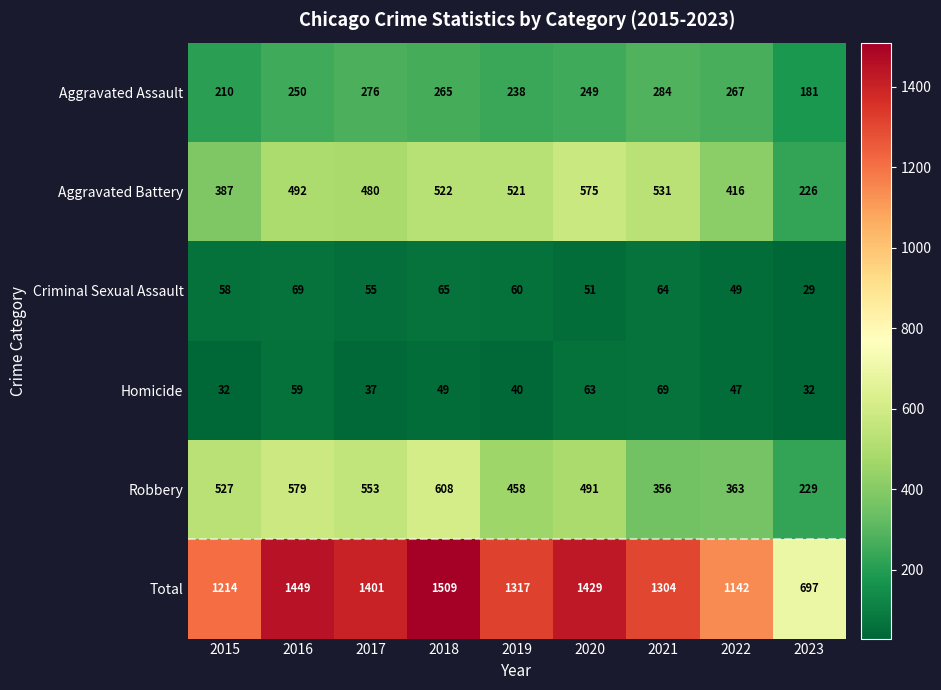

What is the sum of all Aggravated Assault values?

2220